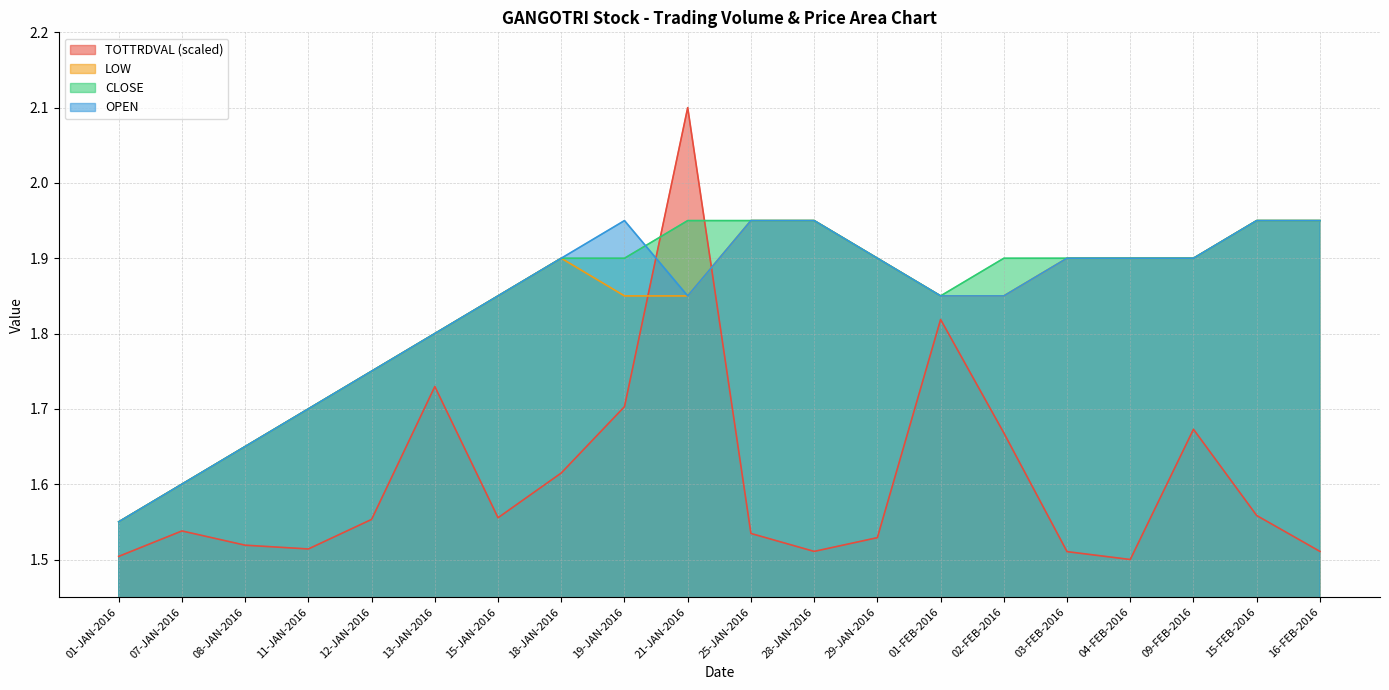

At which category does TOTTRDVAL reach its first local valley?

11-JAN-2016